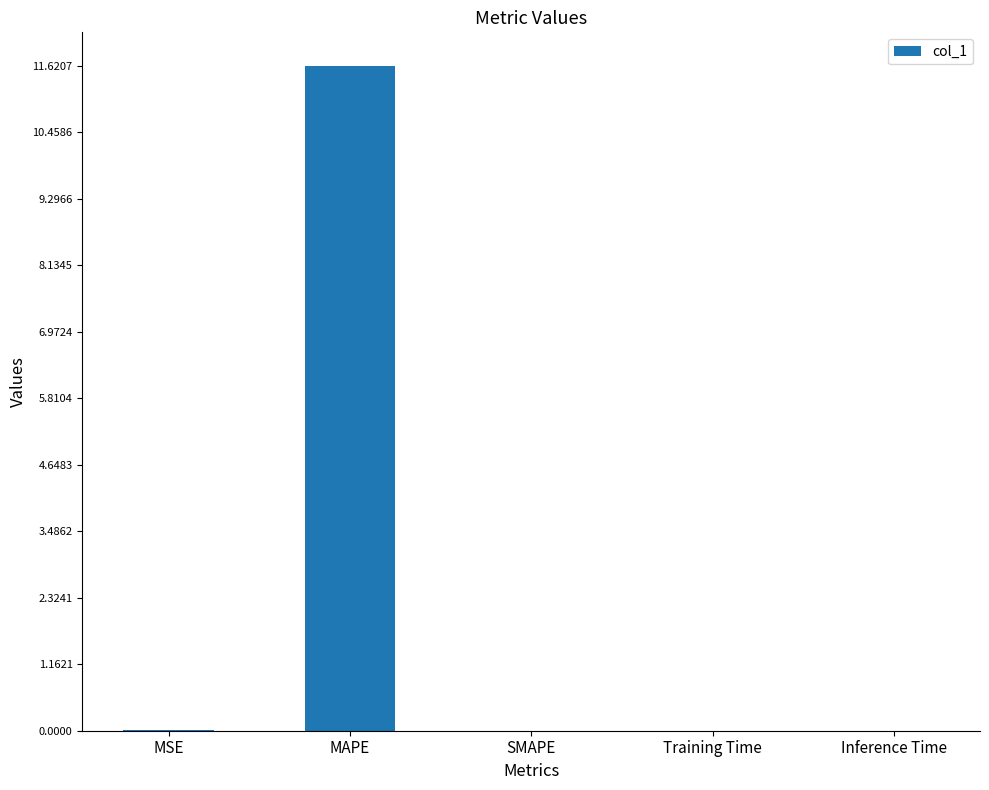

Which category has the highest value across all series?

MAPE